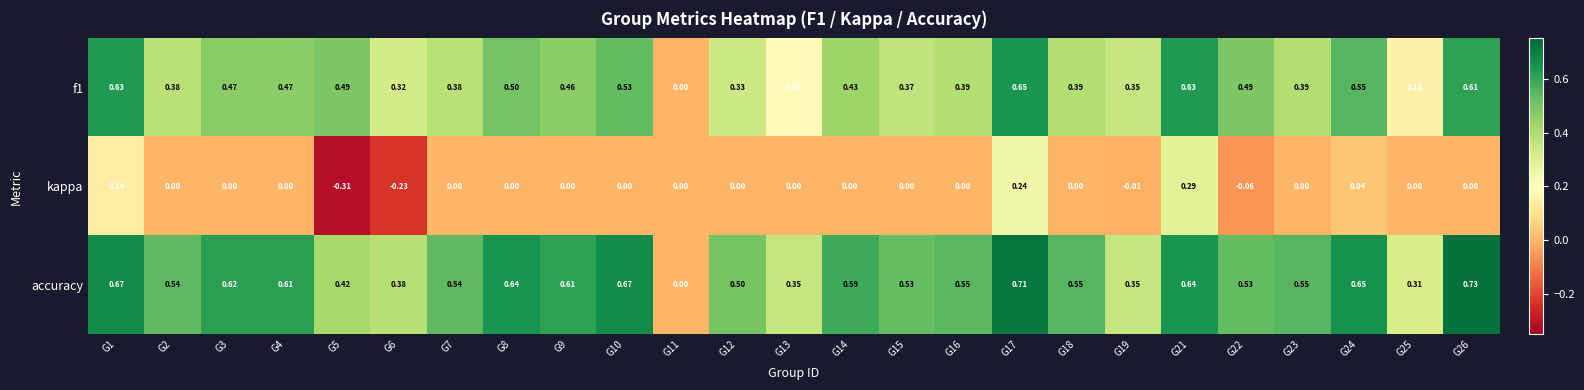

What is the total value across all series at G2?

0.9